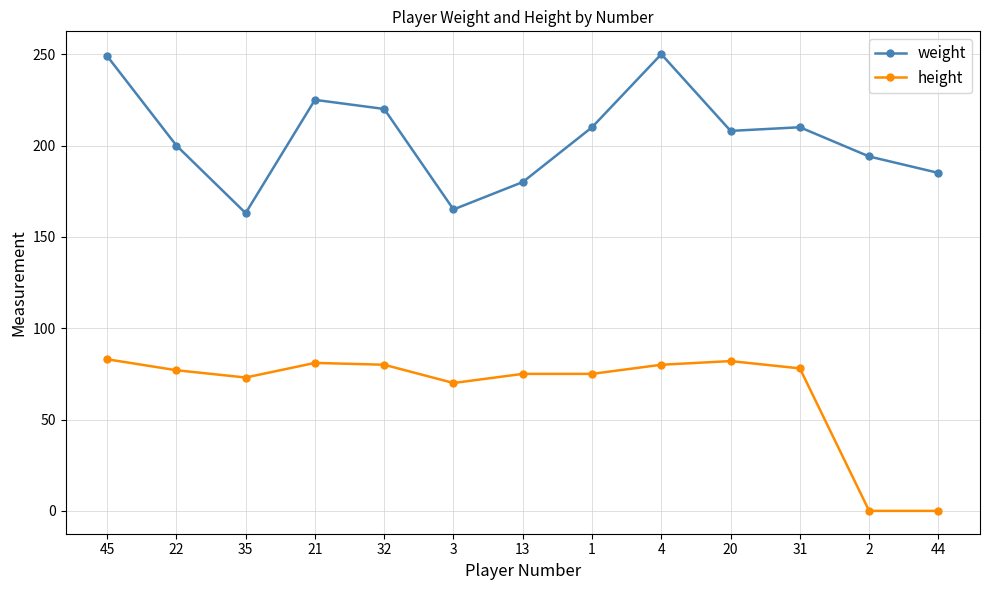

Does the chart display data point markers on the line(s)?

Yes